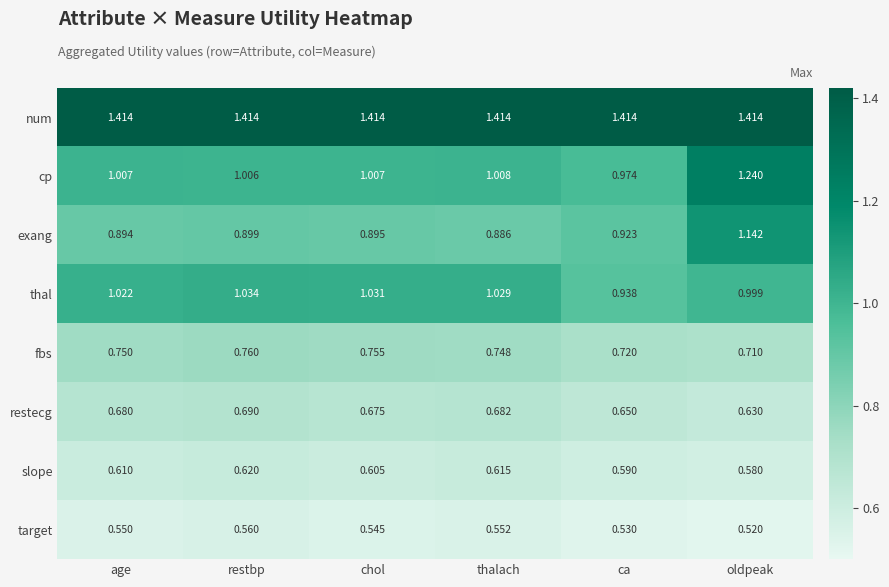

Where is exang nearest to the value 1?

ca